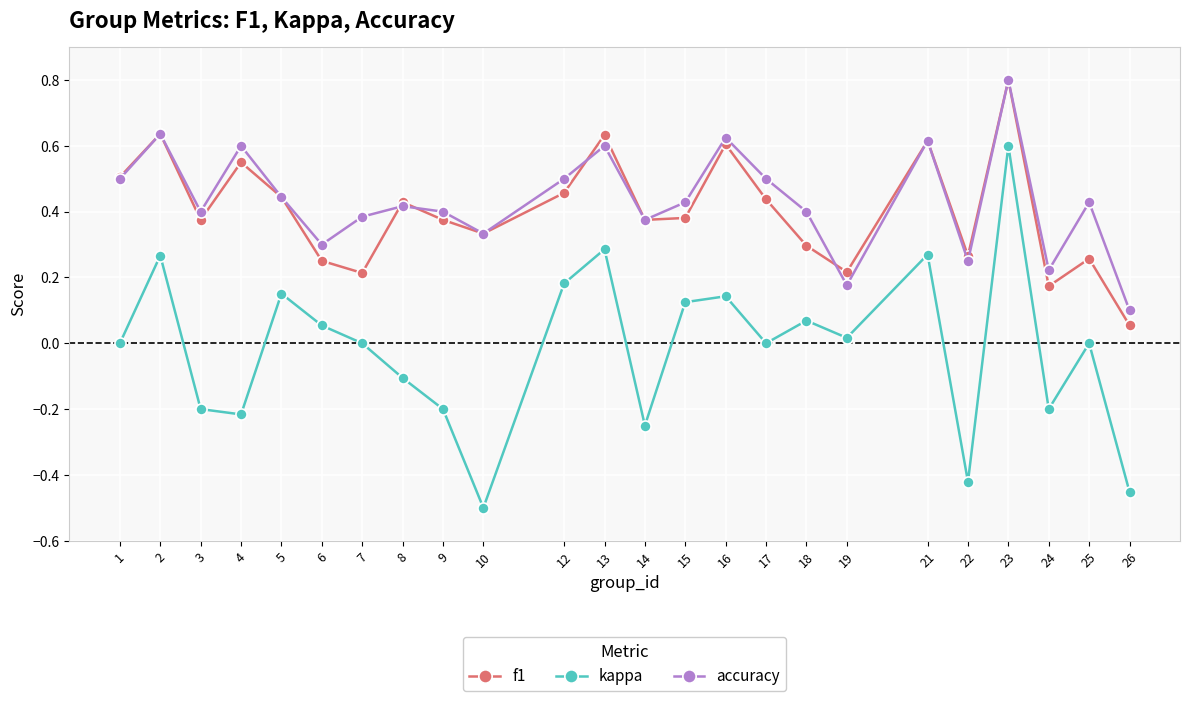

In f1, how many points are higher than both neighbors (excluding endpoints)?

8